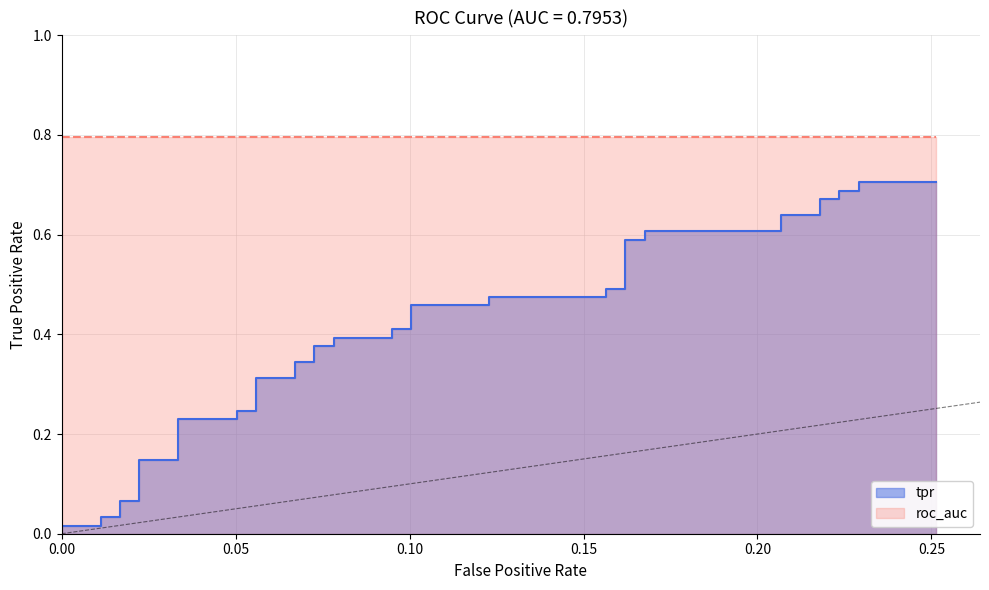

Reading left to right, extract all data points from this chart.

0.0	0.0	0.0	0.0	0.1	0.1	0.1	0.1	0.2	0.2	0.2	0.2	0.3	0.3	0.3	0.3	0.4	0.4	0.4	0.4	0.4	0.4	0.5	0.5	0.5	0.5	0.5	0.5	0.6	0.6	0.6	0.6	0.6	0.6	0.7	0.7	0.7	0.7	0.7	0.7